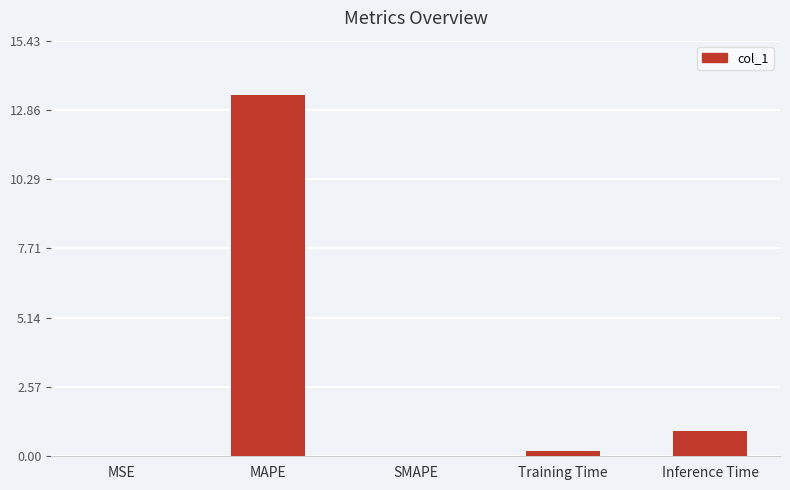

Is it true that the value at MAPE is 13.4?

True